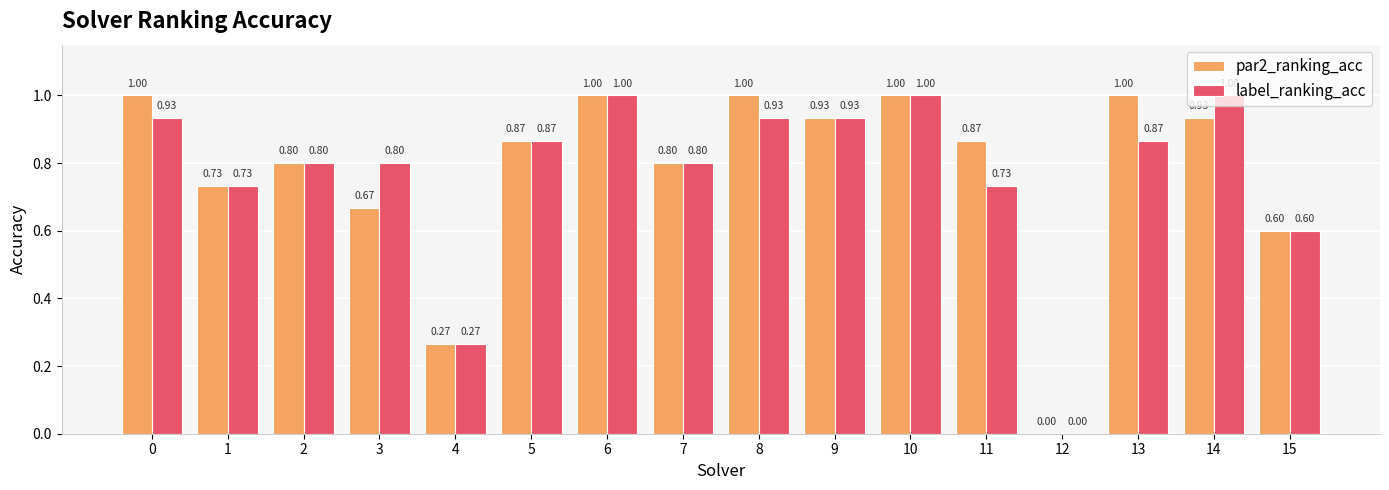

The value of label_ranking_acc at 2 is 0.8. True or false?

True